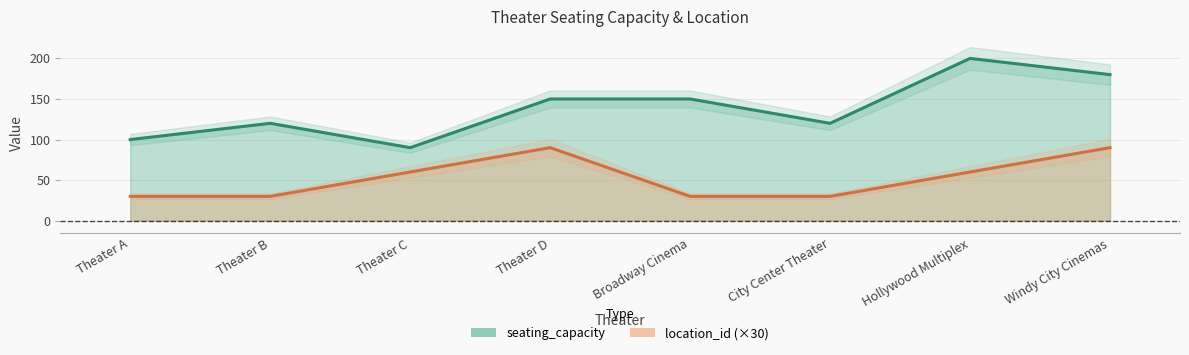

What is the difference between the second highest and second lowest values in the location_id series?

60